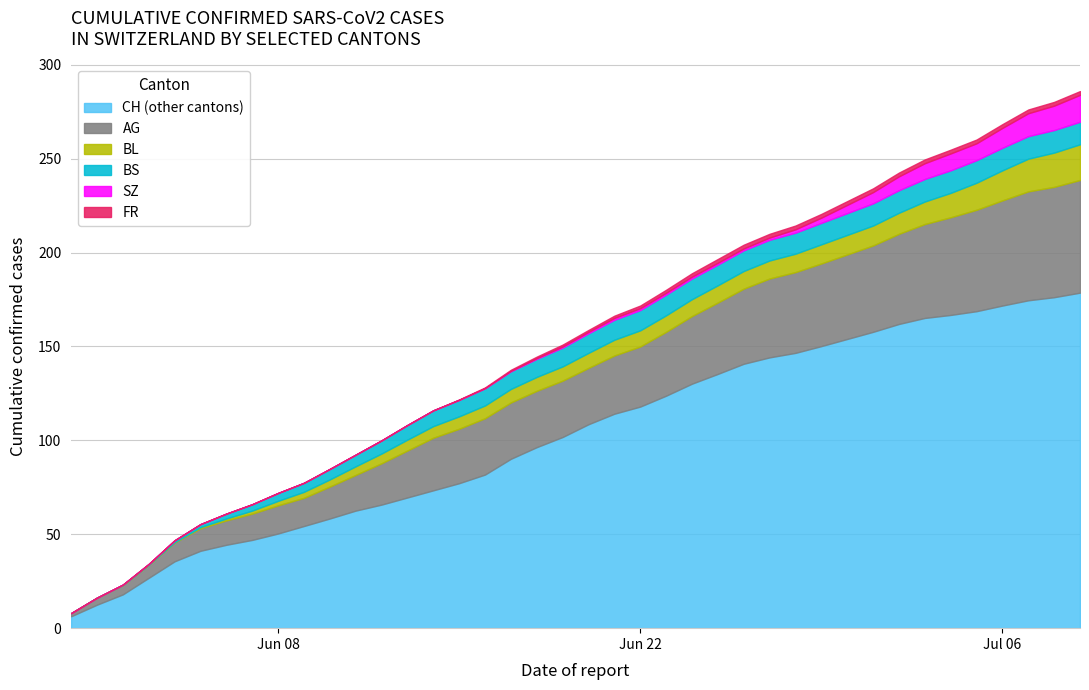

List the labels in order of BL value, largest first.

39, 38, 37, 36, 35, 34, 31, 32, 33, 27, 28, 29, 30, 22, 23, 24, 25, 26, 19, 20, 21, 15, 16, 17, 18, 13, 14, 11, 12, 10, 9, 7, 8, 6, 0, 1, 2, 3, 4, 5